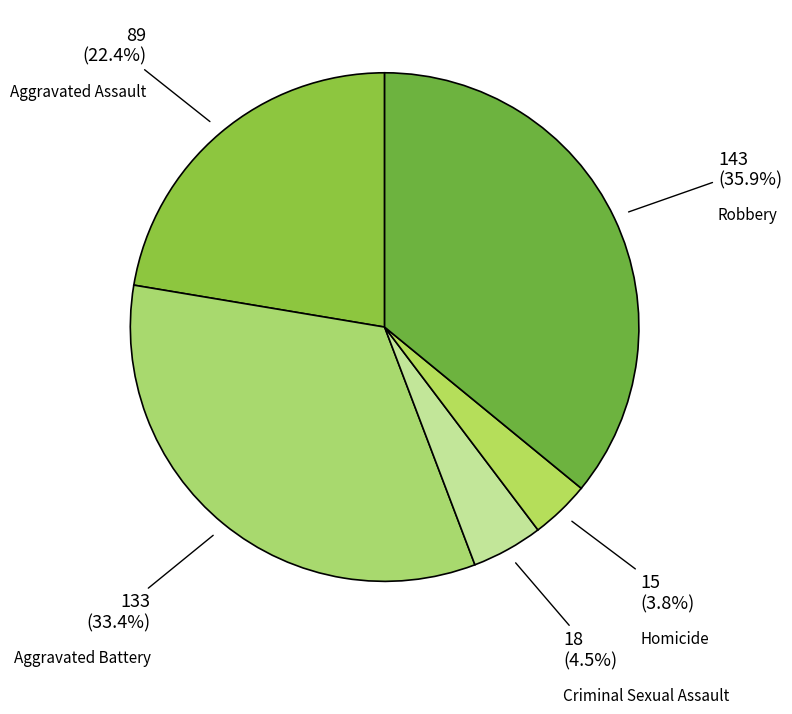

To the nearest percent, what is the difference between the largest and smallest slice percentages?

32%